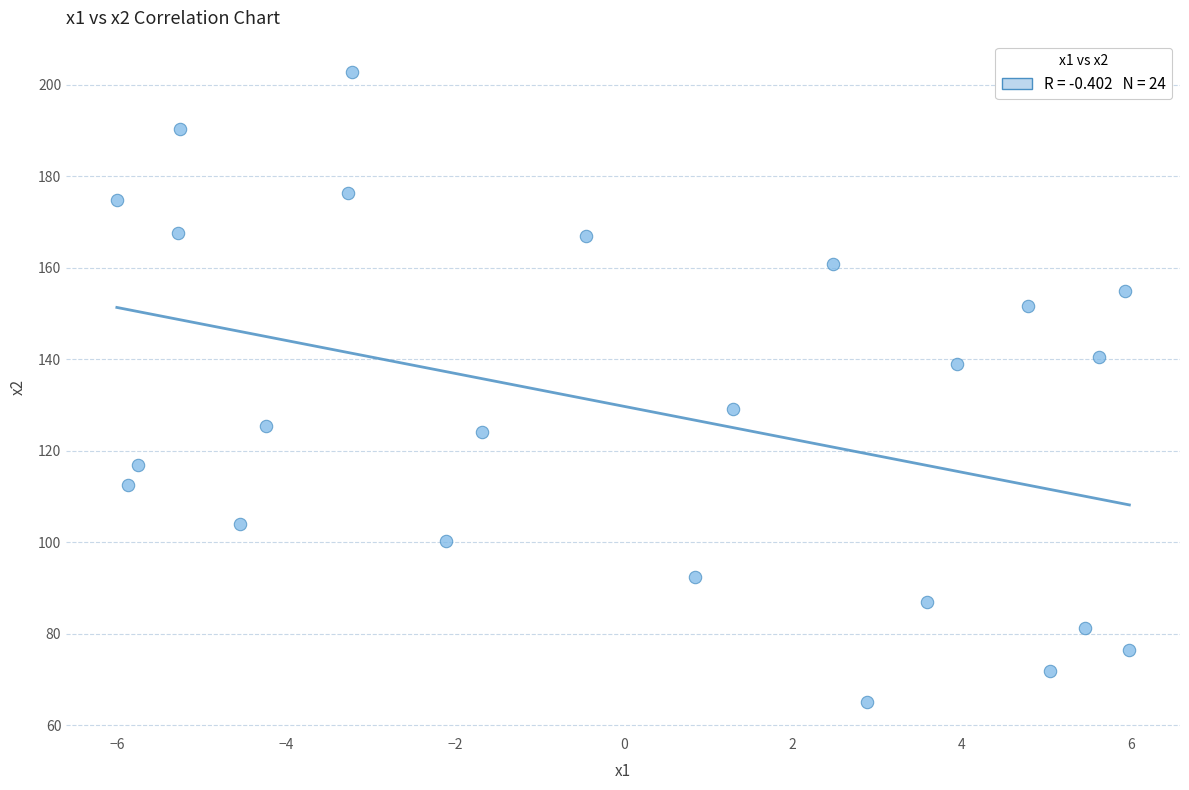

What is the range of Y values (max minus min)?

137.6